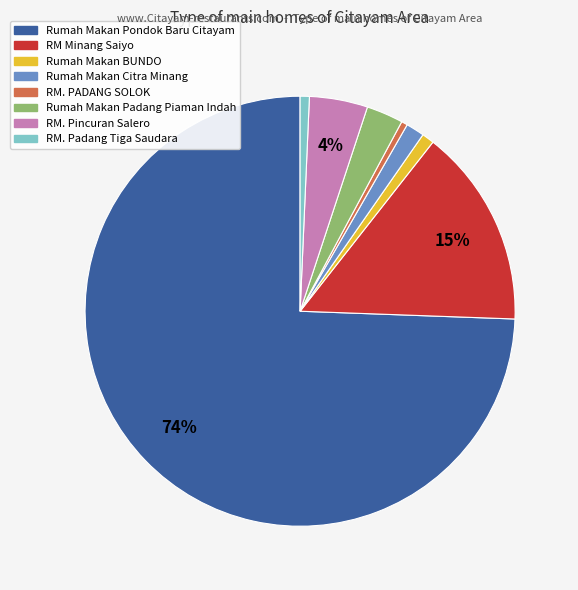

To the nearest percent, what is the combined percentage of RM. PADANG SOLOK and RM. Padang Tiga Saudara?

1%